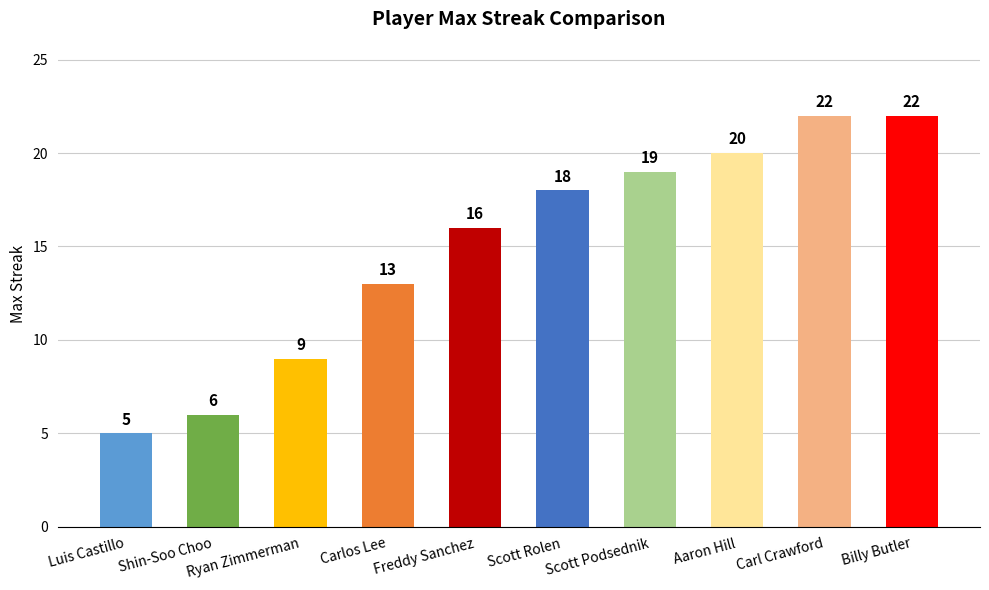

How many data points are less than 18?

5